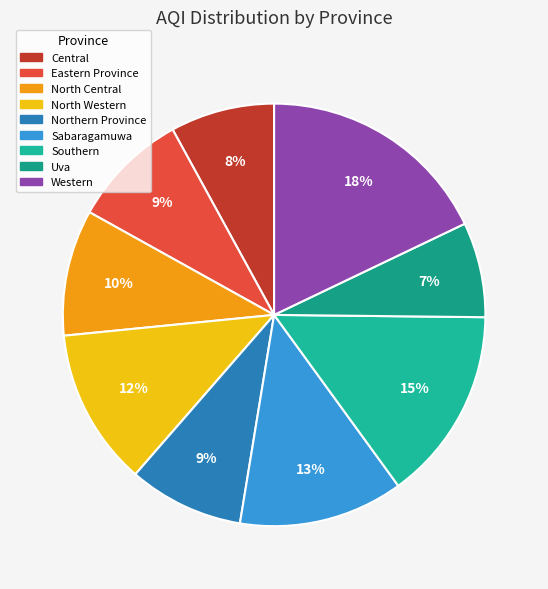

Does Sabaragamuwa represent more than half of the total?

No